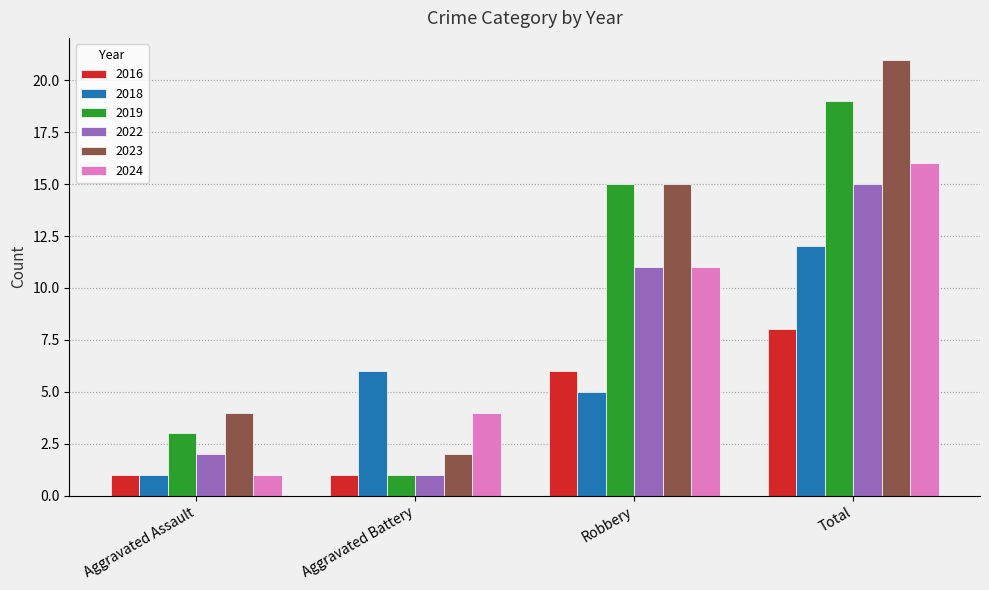

How many 2023 values are between 4 and 21?

3